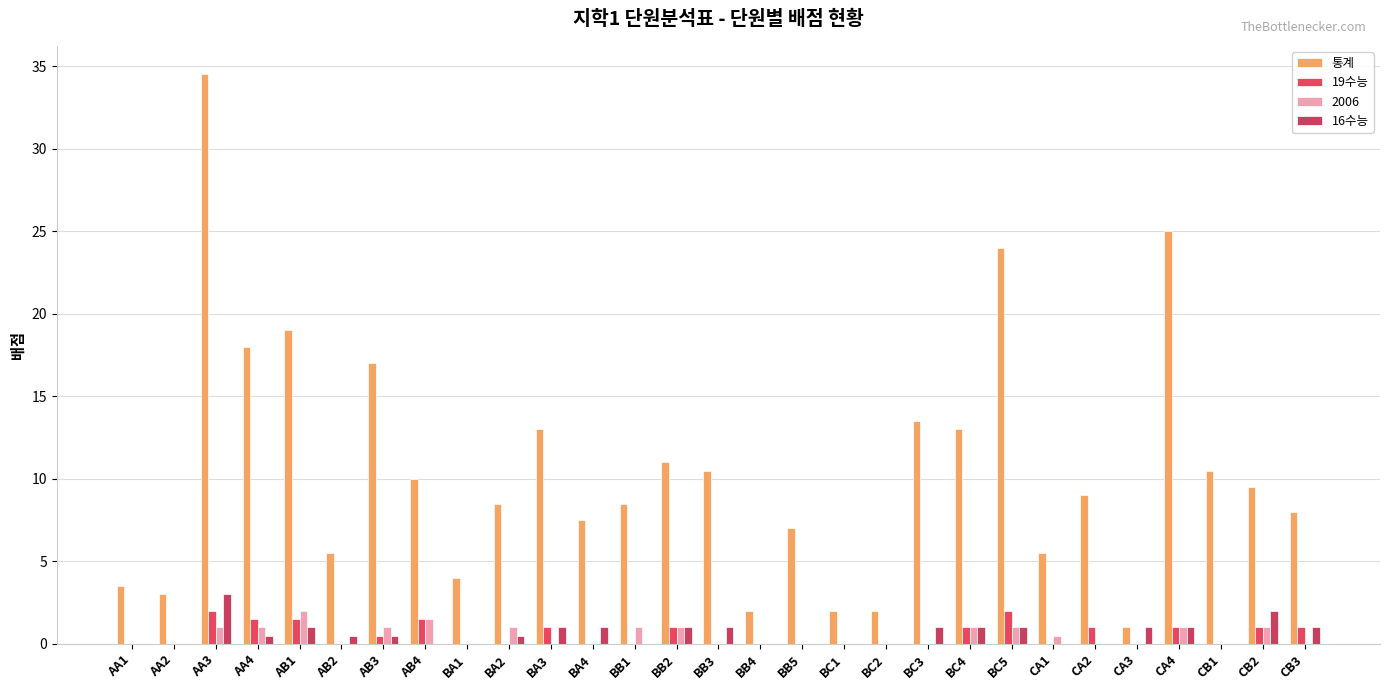

Which label corresponds to the largest value in the chart?

AA3